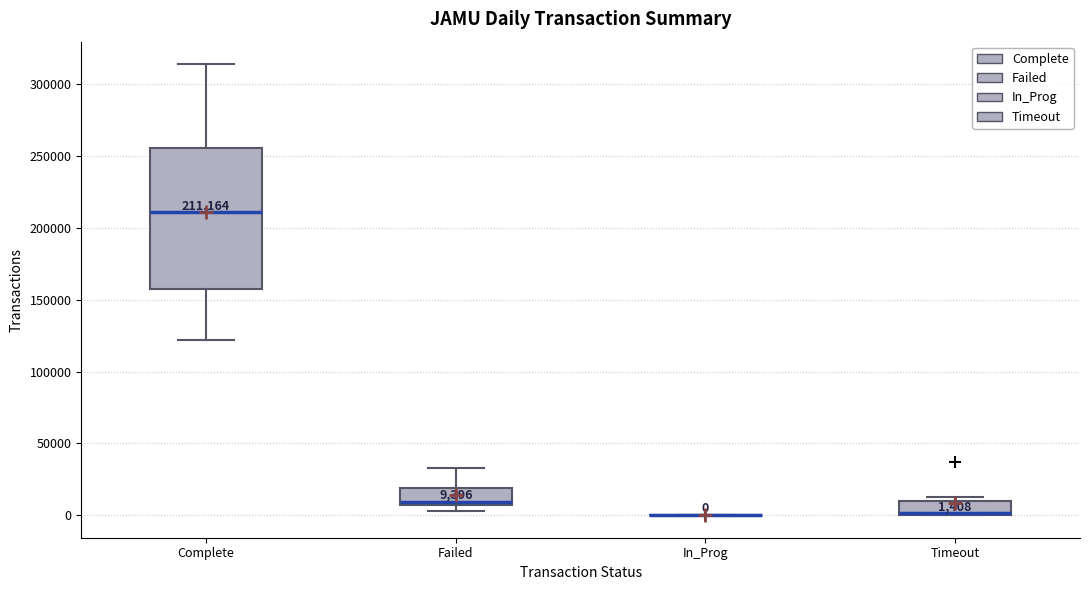

Comparing the boxes themselves (not the whiskers), which one is the tallest?

Complete